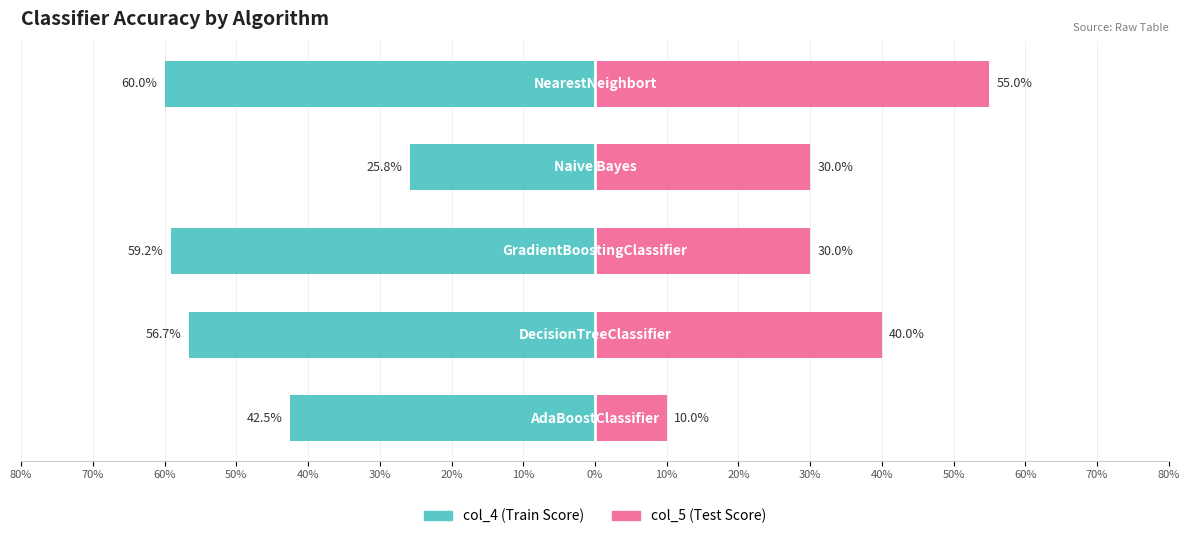

Which series has the largest range (max minus min)?

col_5 (Test Score)